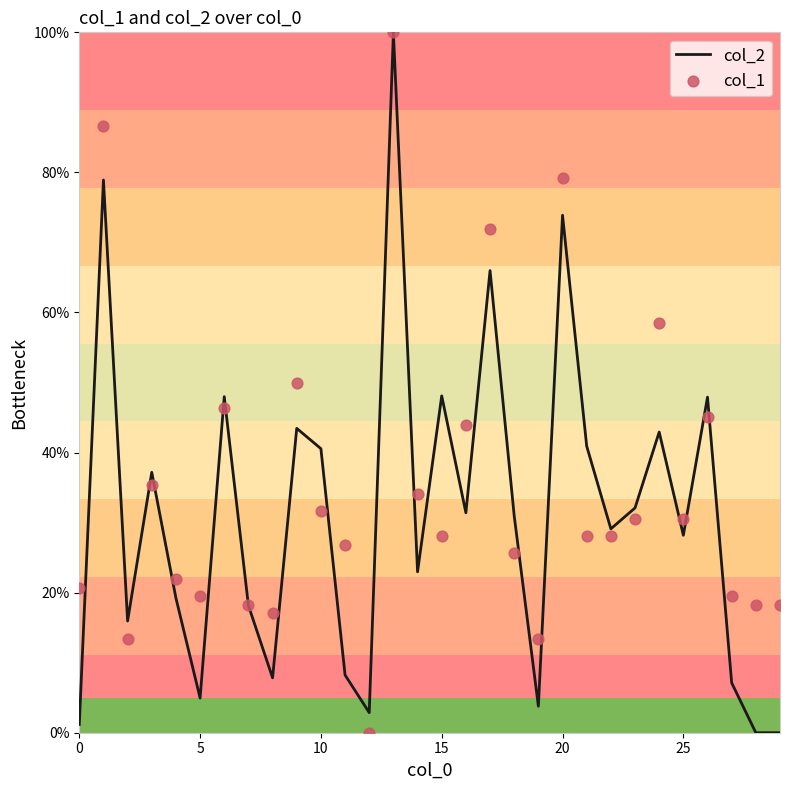

At which category is the sum across all series the highest?

13